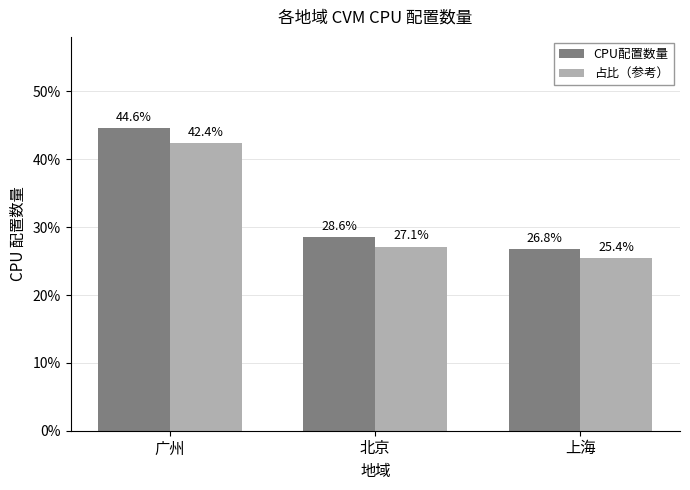

How many series are shown in this chart?

2